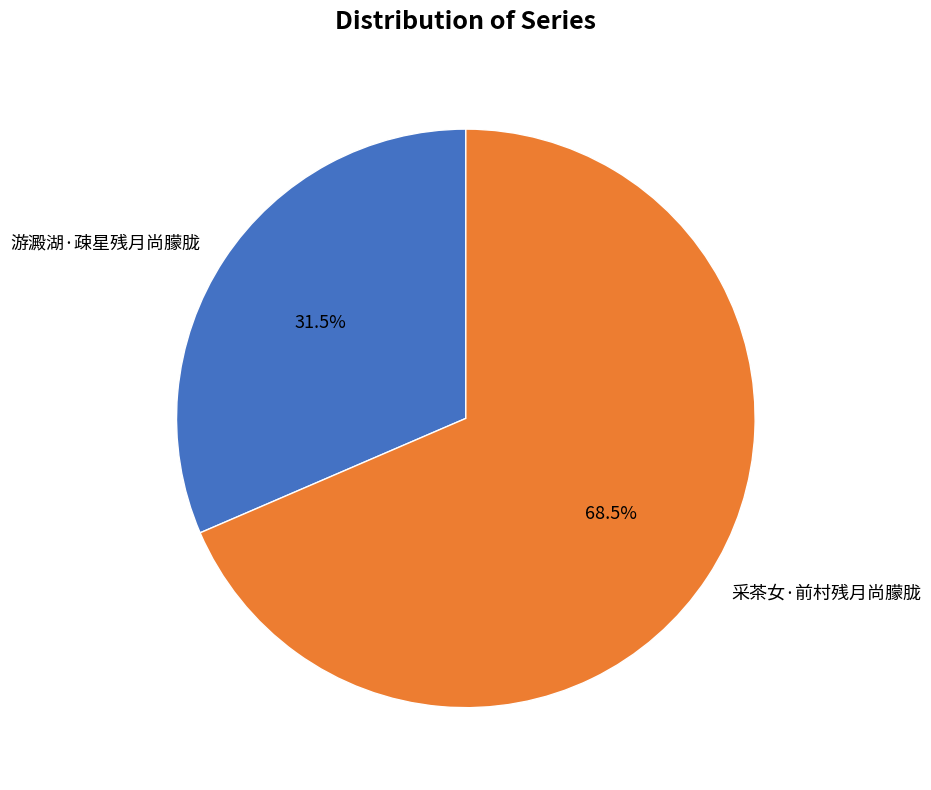

Which slice is the smallest?

游澱湖·疎星残月尚朦胧